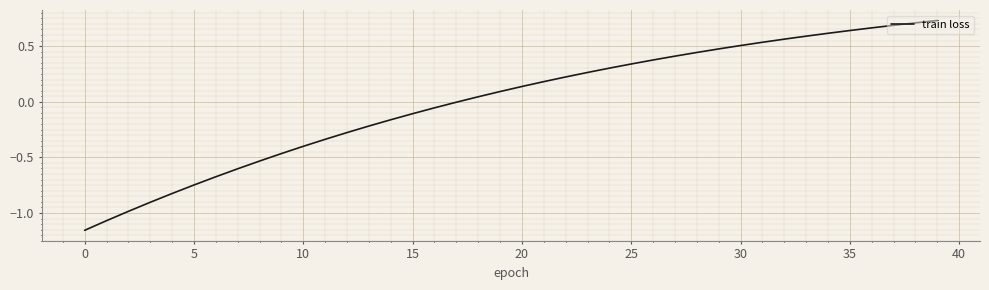

What is the difference between the maximum and minimum values?

1.9